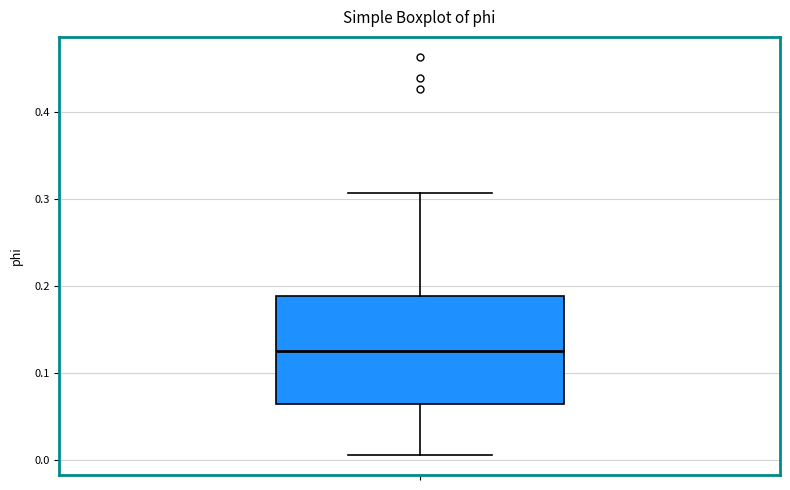

Transcribe this box plot: give where the median line is, the range the box spans, and where the two whiskers end, as read against the y-axis. The values are not printed on the chart, so give them approximately, as read against the axis.

median 0.13, box 0.07 to 0.19, whiskers 0.01 to 0.31